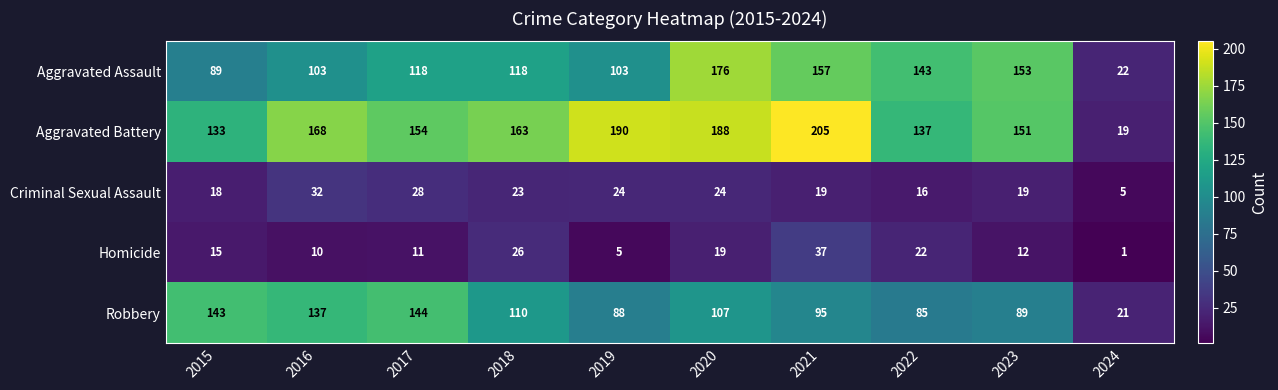

Rank the categories by Homicide value from lowest to highest.

2024, 2019, 2016, 2017, 2023, 2015, 2020, 2022, 2018, 2021